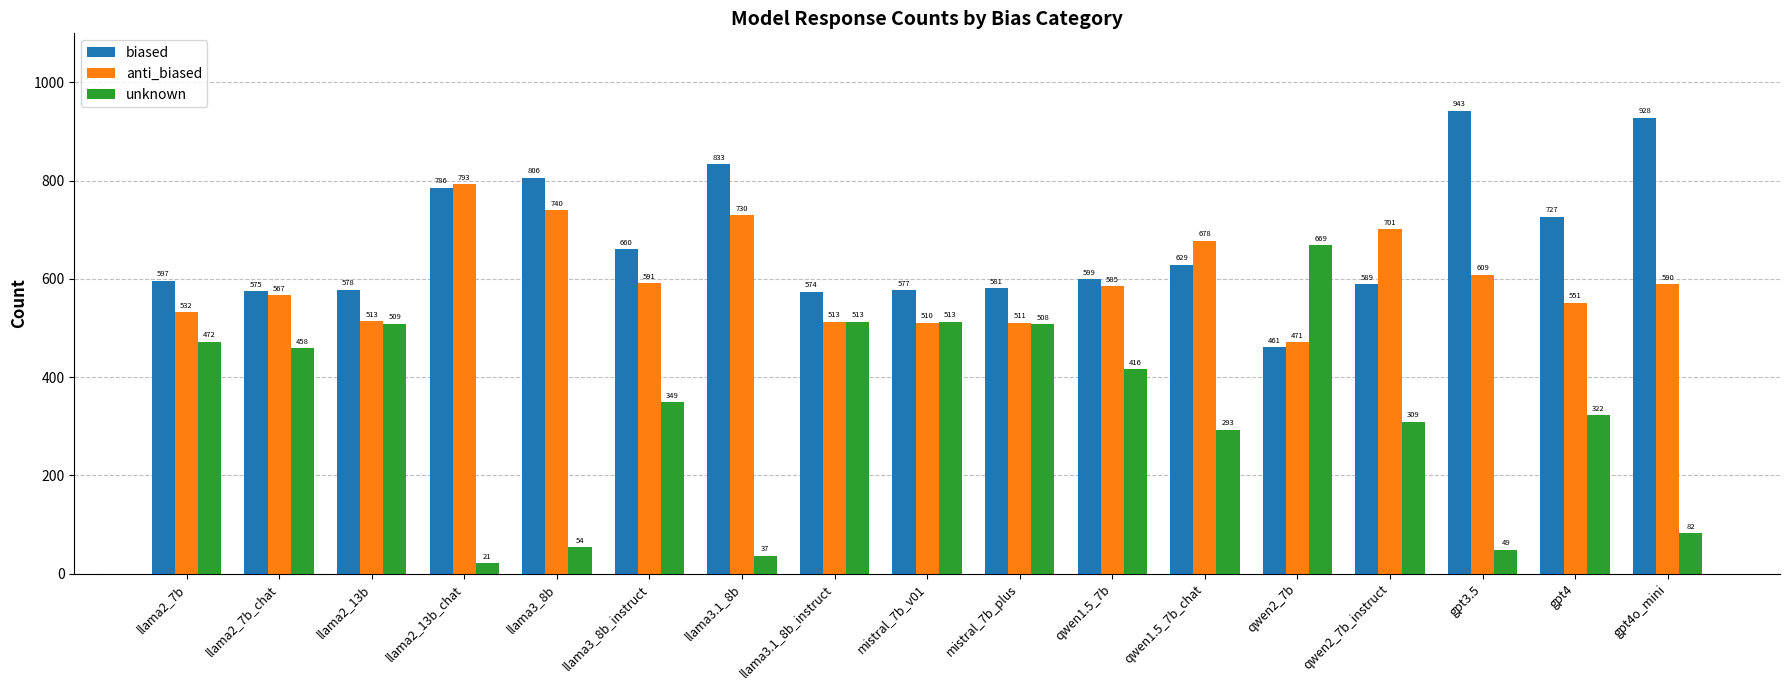

How many data points in biased are less than 599?

8